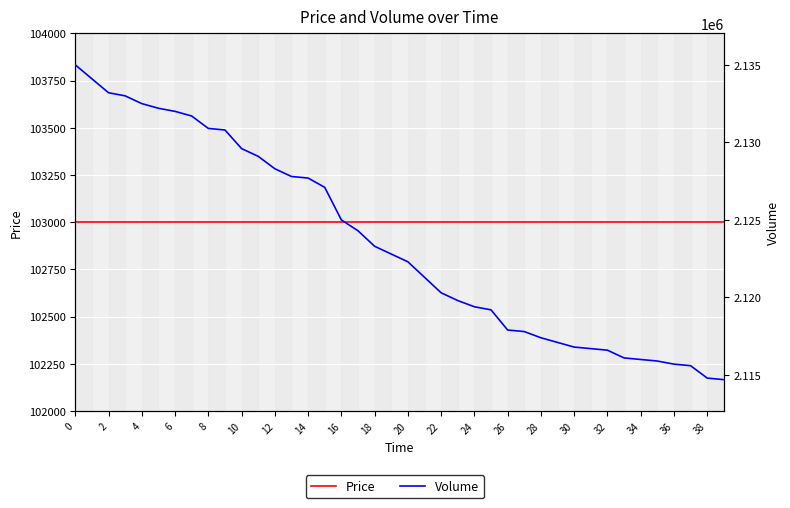

True or false: Volume has more than 2 interior local peaks.

False